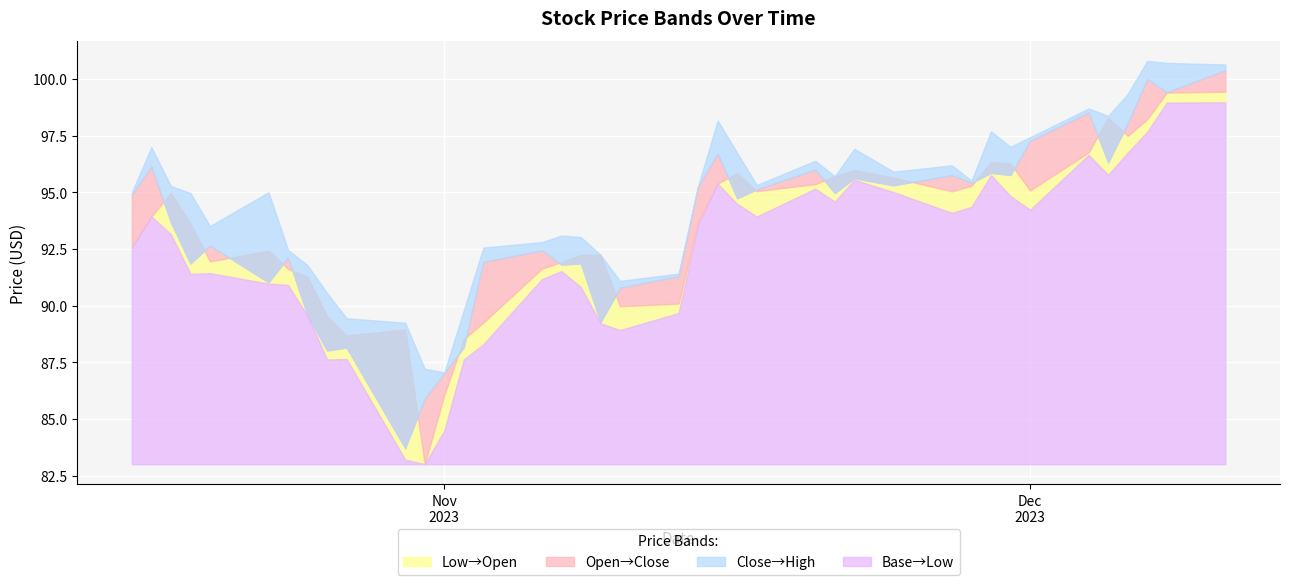

At which category does the chart reach its minimum across all series?

2023-10-31